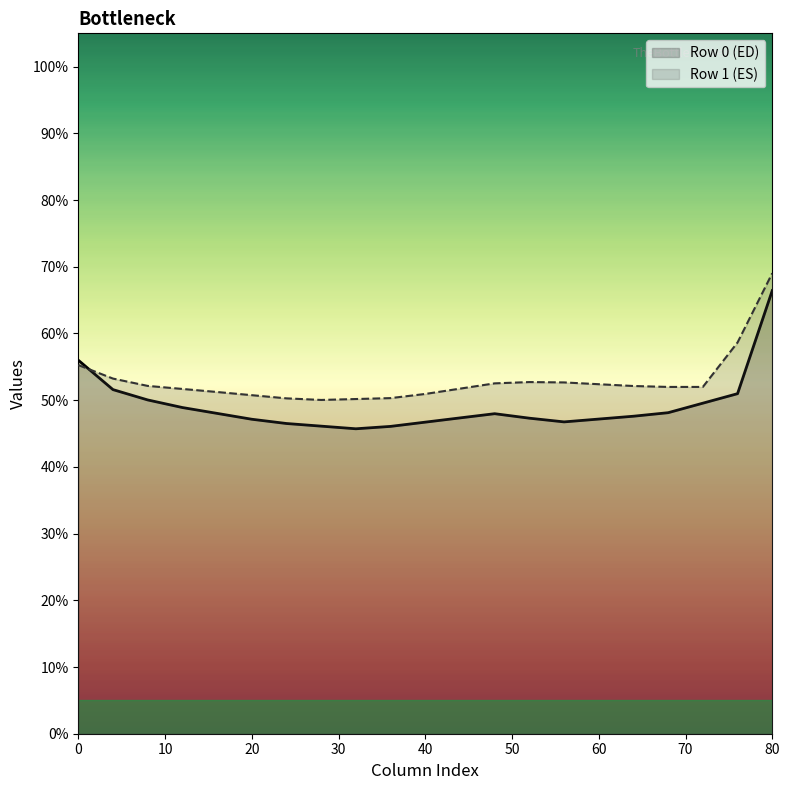

True or false: Row 1 (ES) has a value of 15.7 at 20.

False